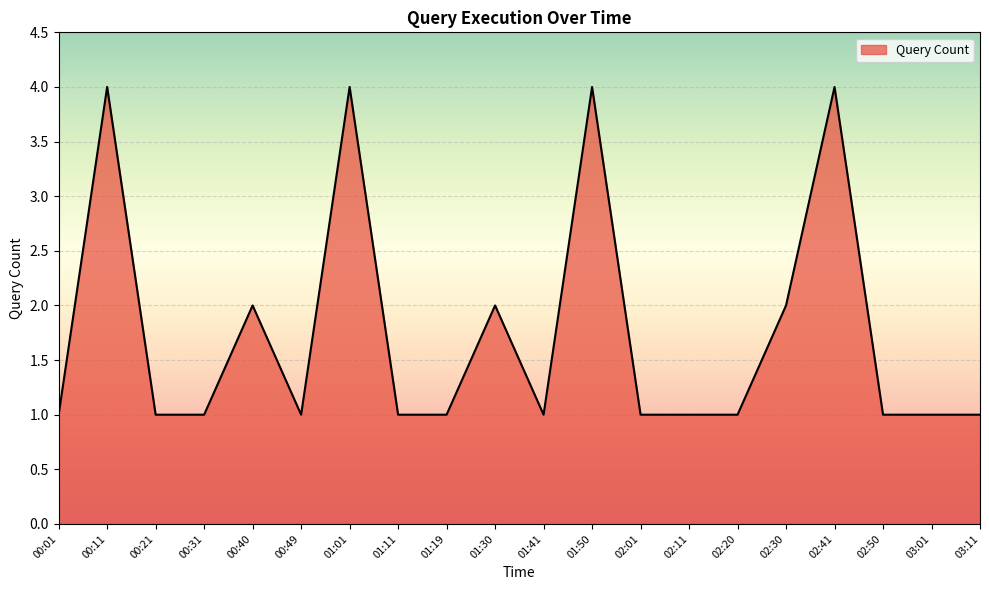

How many lines are shown in the chart?

1